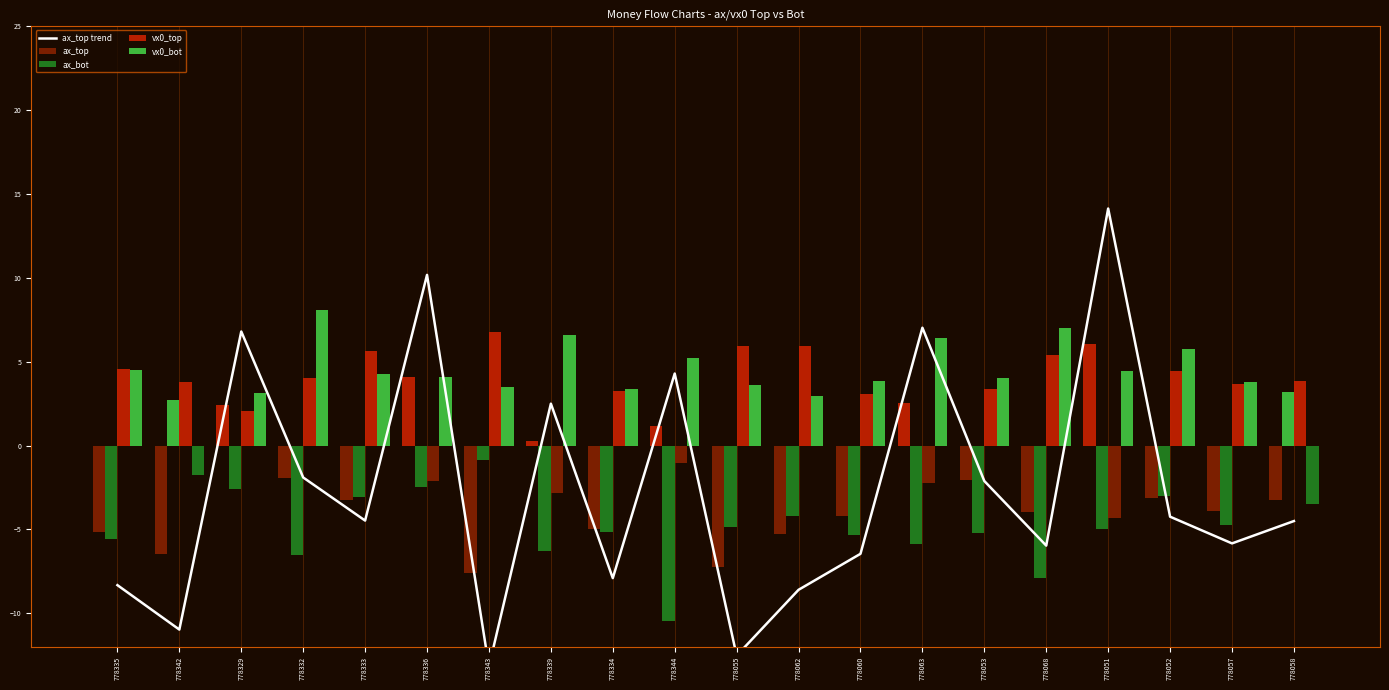

Reading right to left, transcribe all the data shown in this chart.

ax_top trend: -4.5	-5.8	-4.2	14.1	-6.0	-2.1	7.0	-6.5	-8.6	-12.5	4.3	-7.9	2.5	-13.2	10.2	-4.5	-1.9	6.8	-11.0	-8.3
ax_top: -3.3	-3.9	-3.1	6.1	-4.0	-2.1	2.5	-4.2	-5.3	-7.3	1.1	-5.0	0.2	-7.6	4.1	-3.2	-2.0	2.4	-6.5	-5.2
ax_bot: 3.2	-4.7	-3.0	-5.0	-7.9	-5.2	-5.8	-5.4	-4.2	-4.8	-10.5	-5.1	-6.3	-0.8	-2.5	-3.1	-6.6	-2.6	2.7	-5.6
vx0_top: 3.8	3.7	4.4	-4.3	5.4	3.4	-2.2	3.1	5.9	5.9	-1.0	3.2	-2.8	6.8	-2.1	5.6	4.1	2.1	3.8	4.6
vx0_bot: -3.5	3.8	5.8	4.4	7.0	4.0	6.4	3.8	3.0	3.6	5.2	3.4	6.6	3.5	4.1	4.2	8.1	3.1	-1.7	4.5